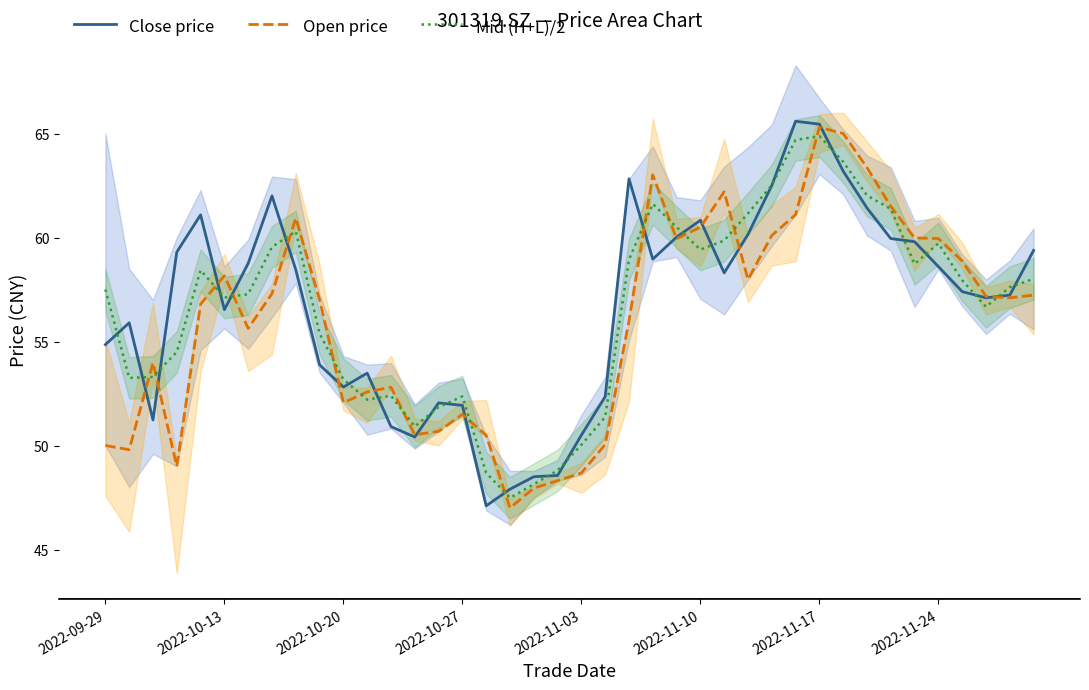

Which series has the widest spread of values?

Close price